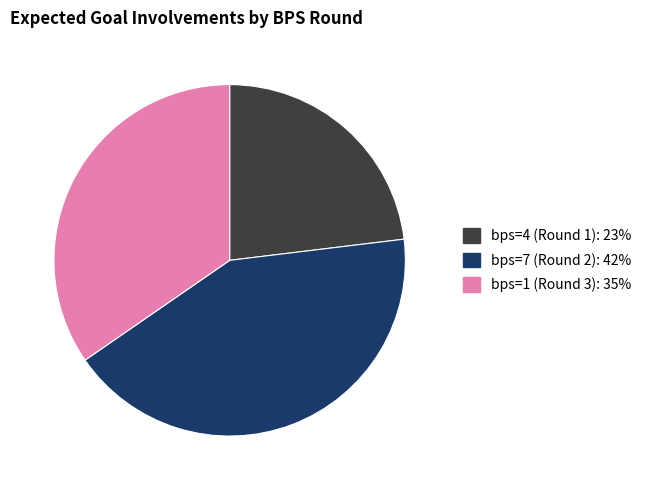

Does any single category account for the majority?

No